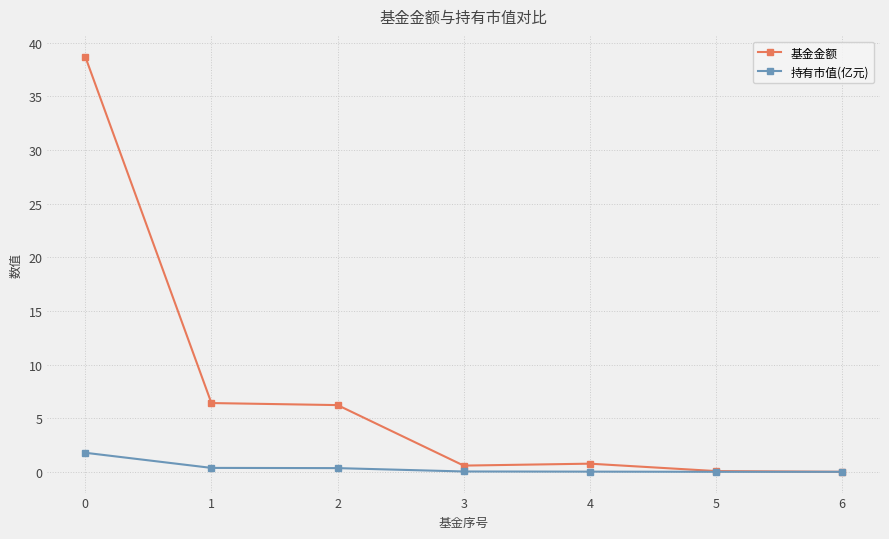

Does the chart display data point markers on the line(s)?

Yes